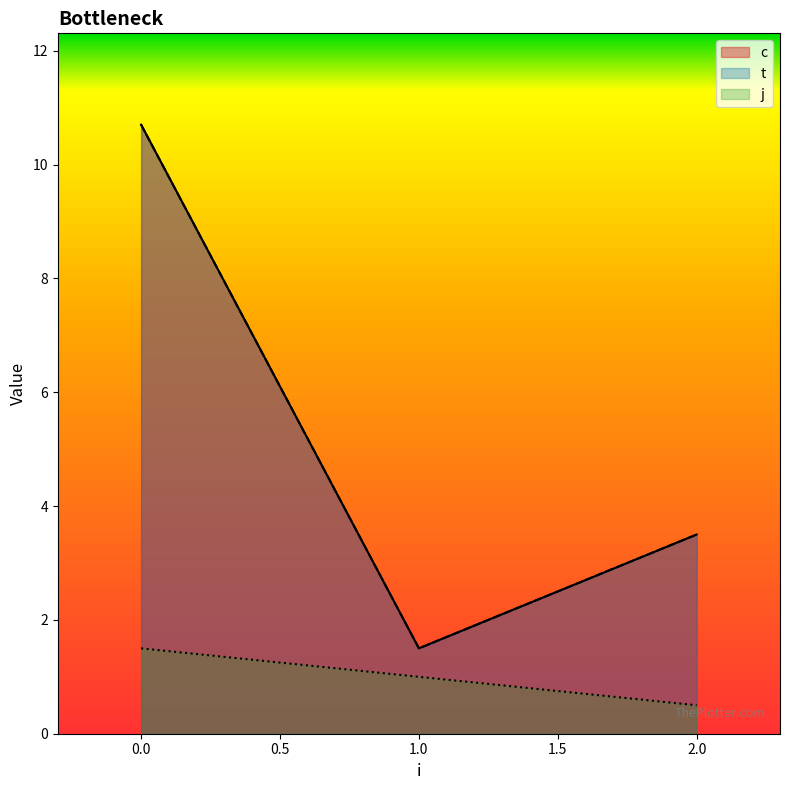

Is the value of t at 1 greater than the value of c at 0?

No